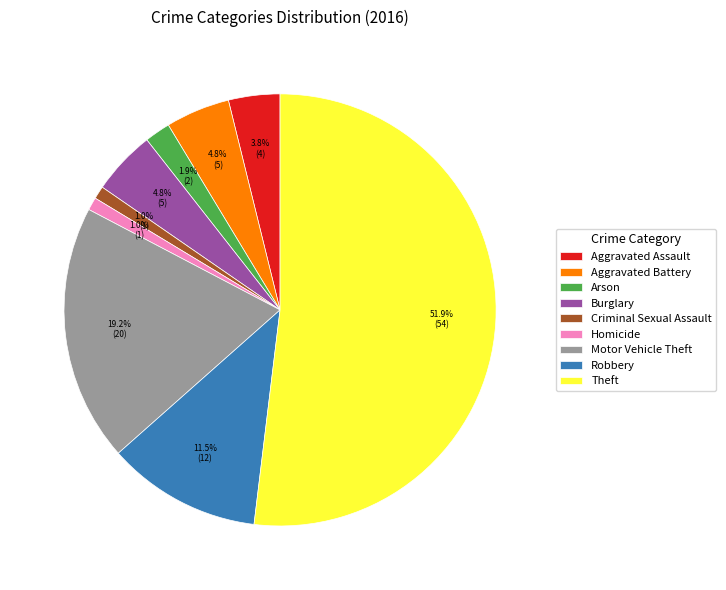

Which category has the biggest portion of the pie?

Theft